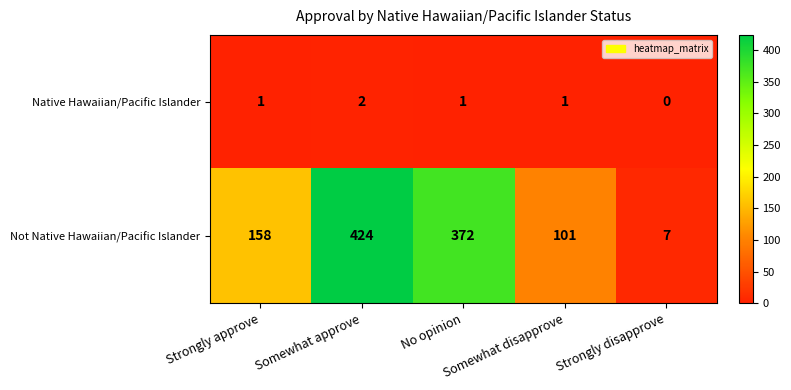

Rank the series at Strongly approve from lowest to highest value.

Native Hawaiian/Pacific Islander, Not Native Hawaiian/Pacific Islander